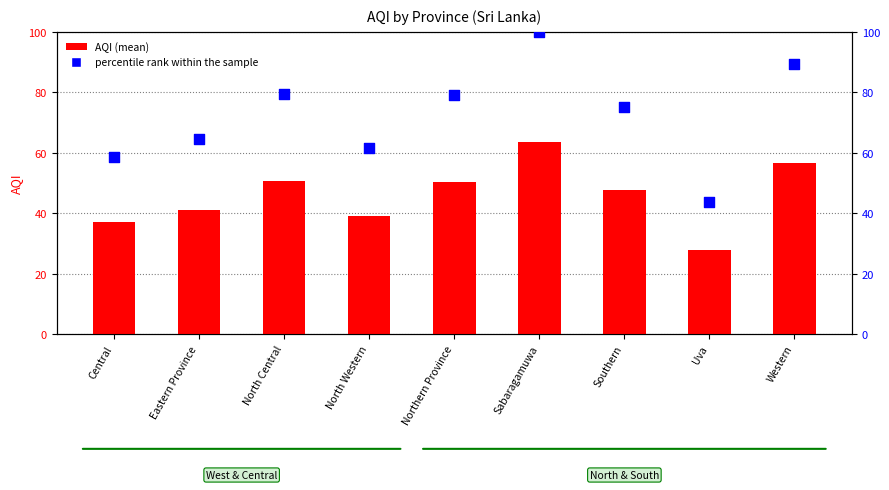

Which series has the largest total across all categories?

percentile rank within the sample